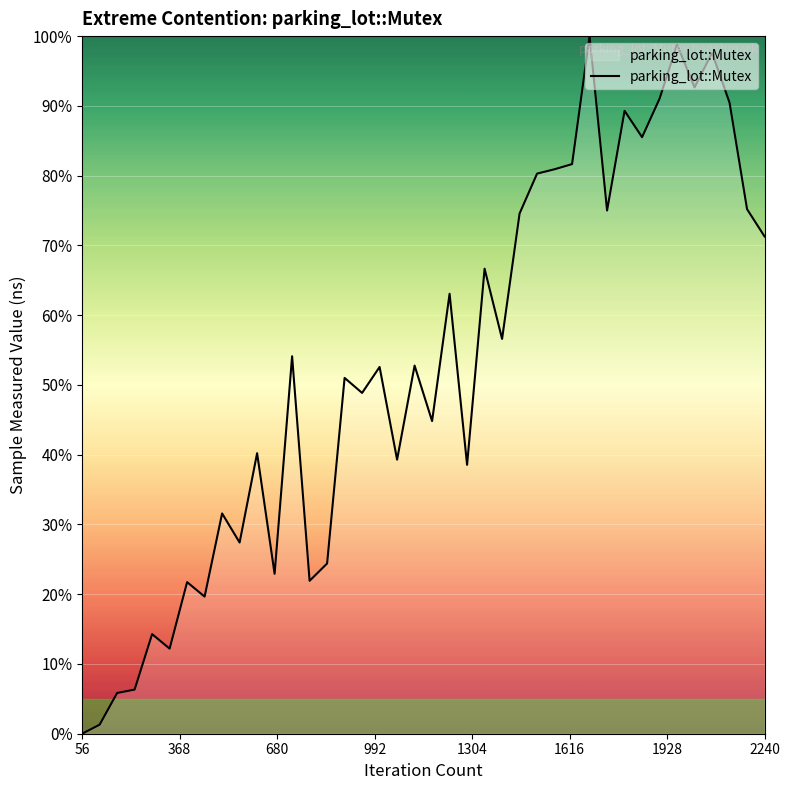

What is the maximum value shown in the chart?

100.0